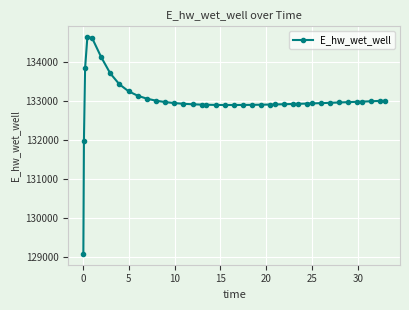

What is the value of the 9th point from the left?

133240.6